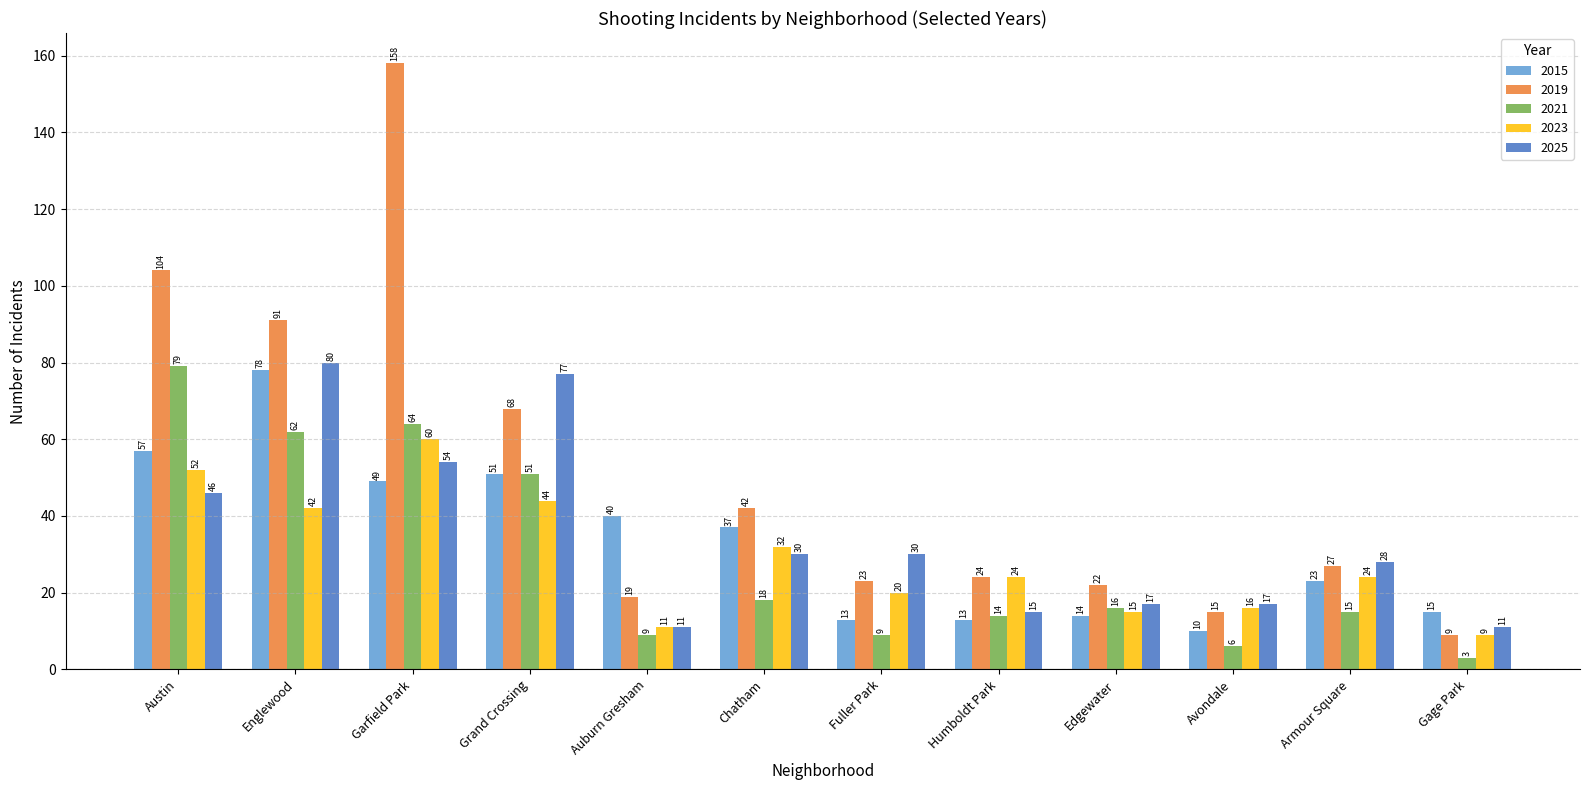

At how many categories does at least one series exceed 26?

8